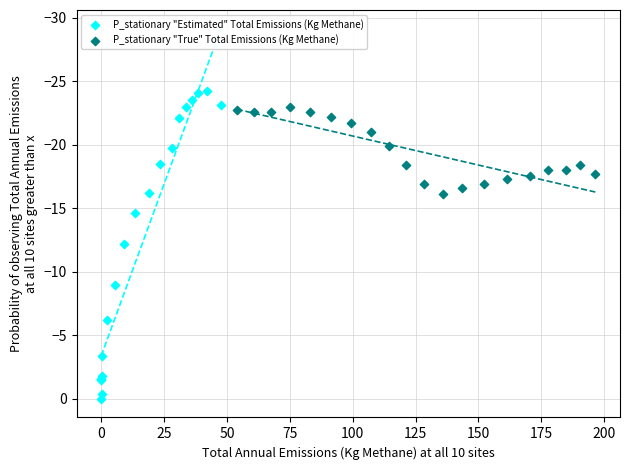

Which series has the widest spread of Y values?

P_stationary "Estimated" Total Emissions (Kg Methane)